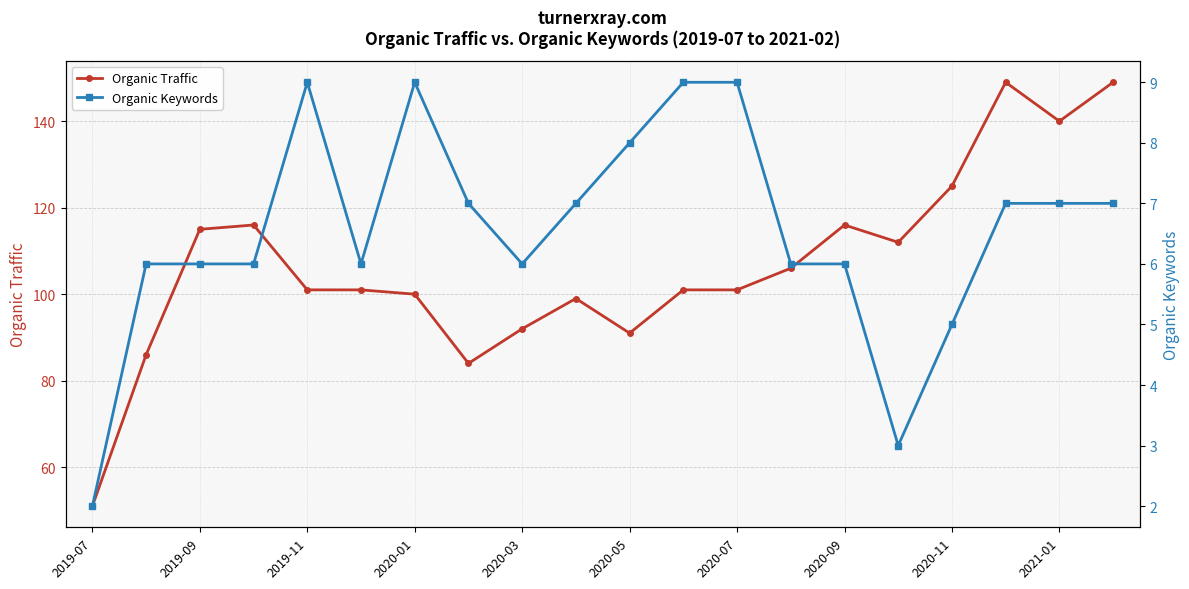

The value of Organic Traffic at 2020-03 is 92. True or false?

True